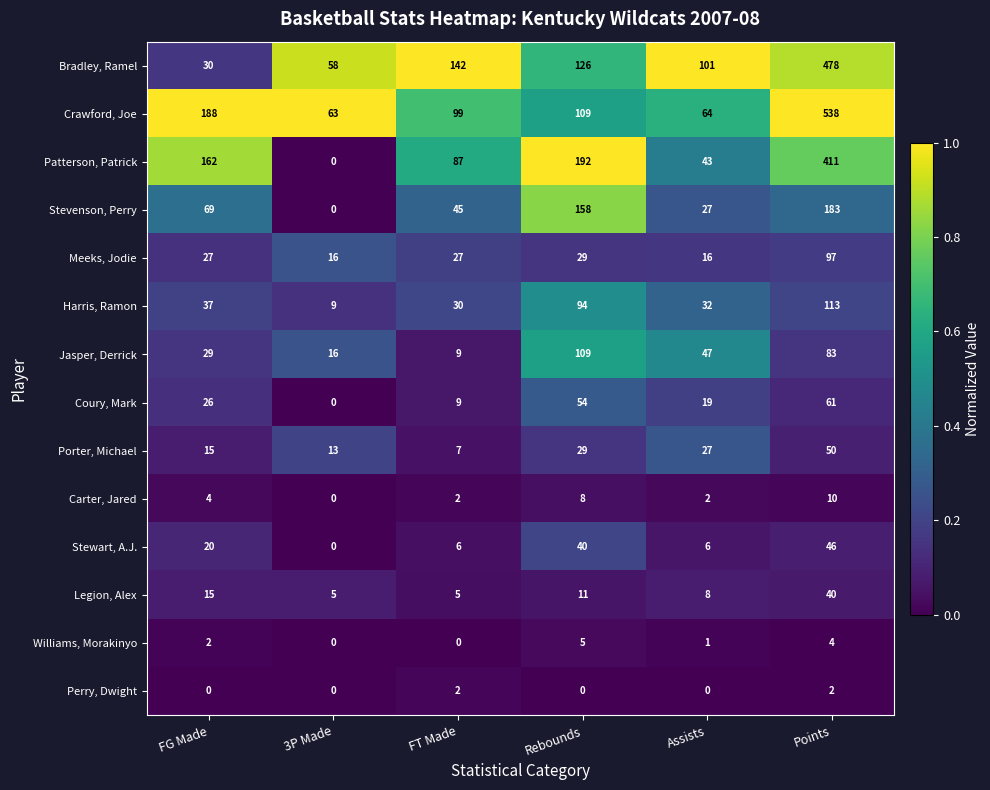

Which series has the largest range (max minus min)?

Crawford, Joe